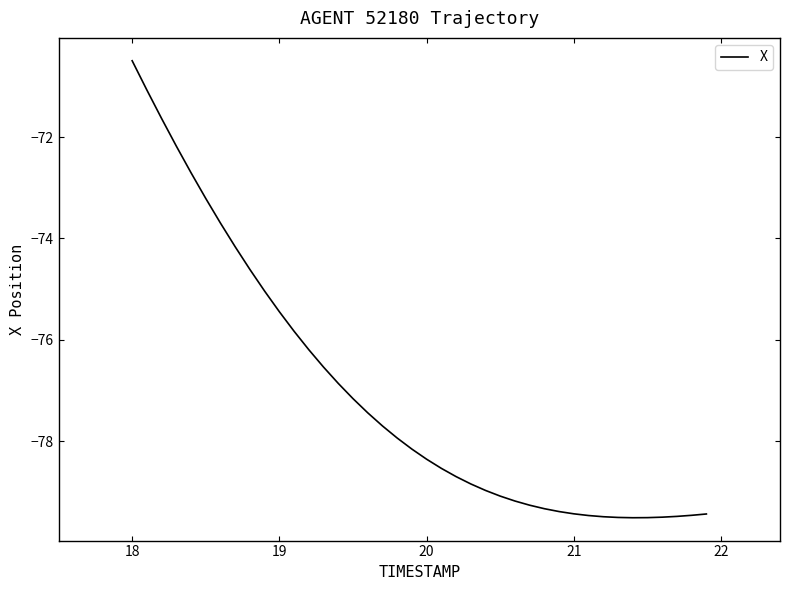

What is the difference between the maximum and minimum values?

9.0